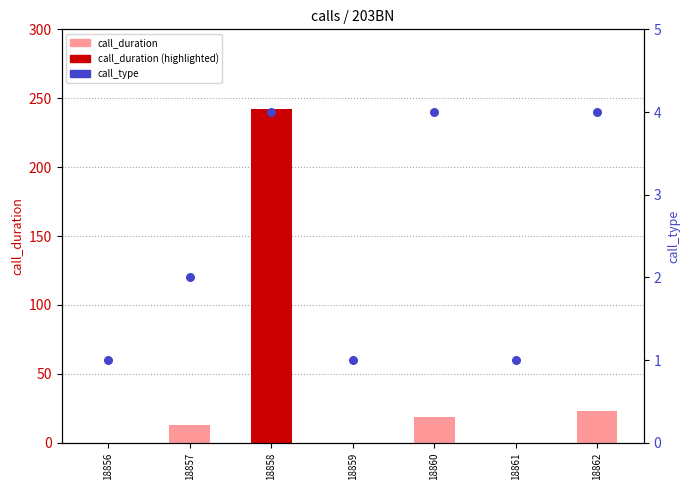

Is the value of call_type at 18858 greater than the value of call_duration at 18861?

Yes